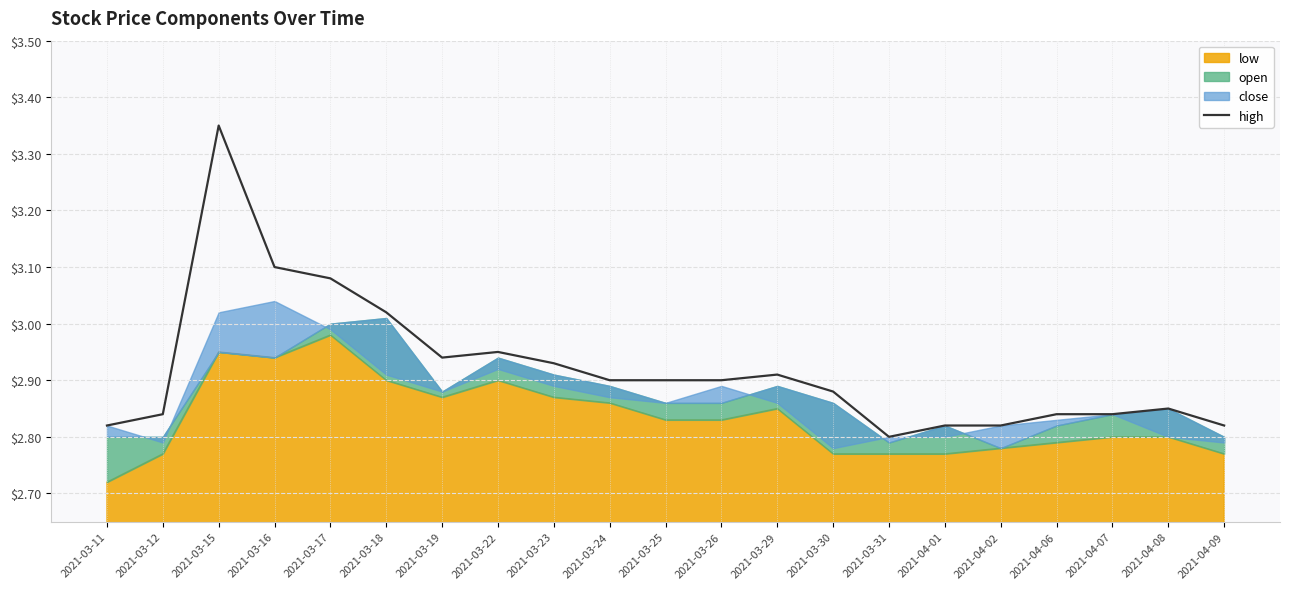

Rank the categories by value from highest to lowest.

2021-03-15, 2021-03-16, 2021-03-17, 2021-03-18, 2021-03-22, 2021-03-19, 2021-03-23, 2021-03-29, 2021-03-24, 2021-03-25, 2021-03-26, 2021-03-30, 2021-04-08, 2021-03-12, 2021-04-06, 2021-04-07, 2021-03-11, 2021-04-01, 2021-04-02, 2021-04-09, 2021-03-31